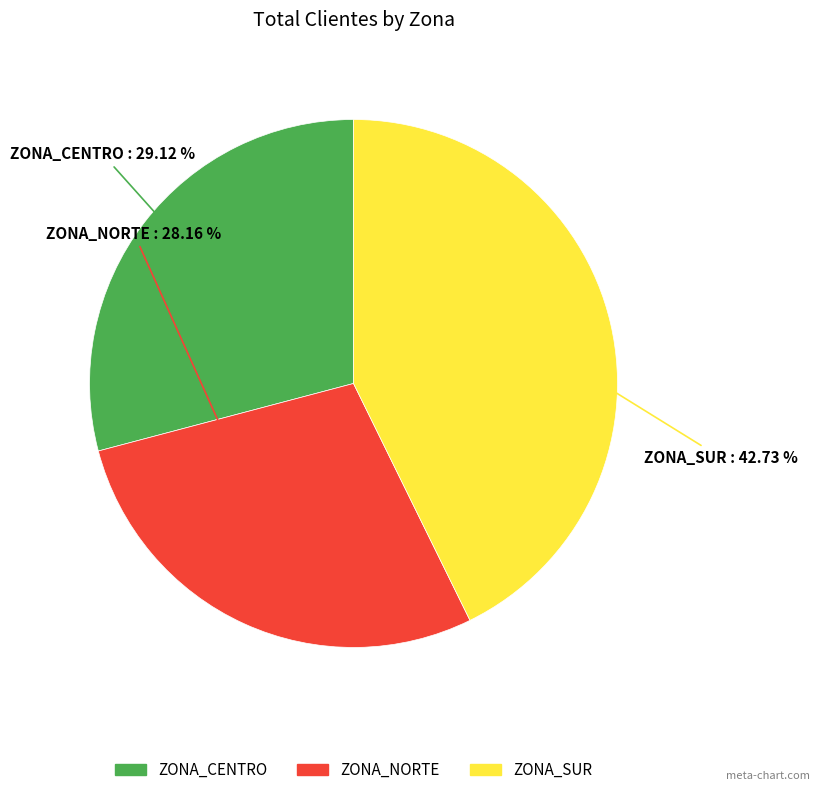

To the nearest percent, what portion does ZONA_SUR represent?

43%